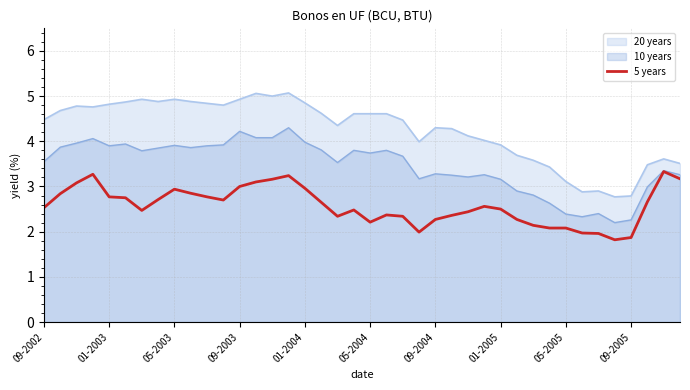

List the series in order of their peak value, highest first.

20 years, 10 years, 5 years